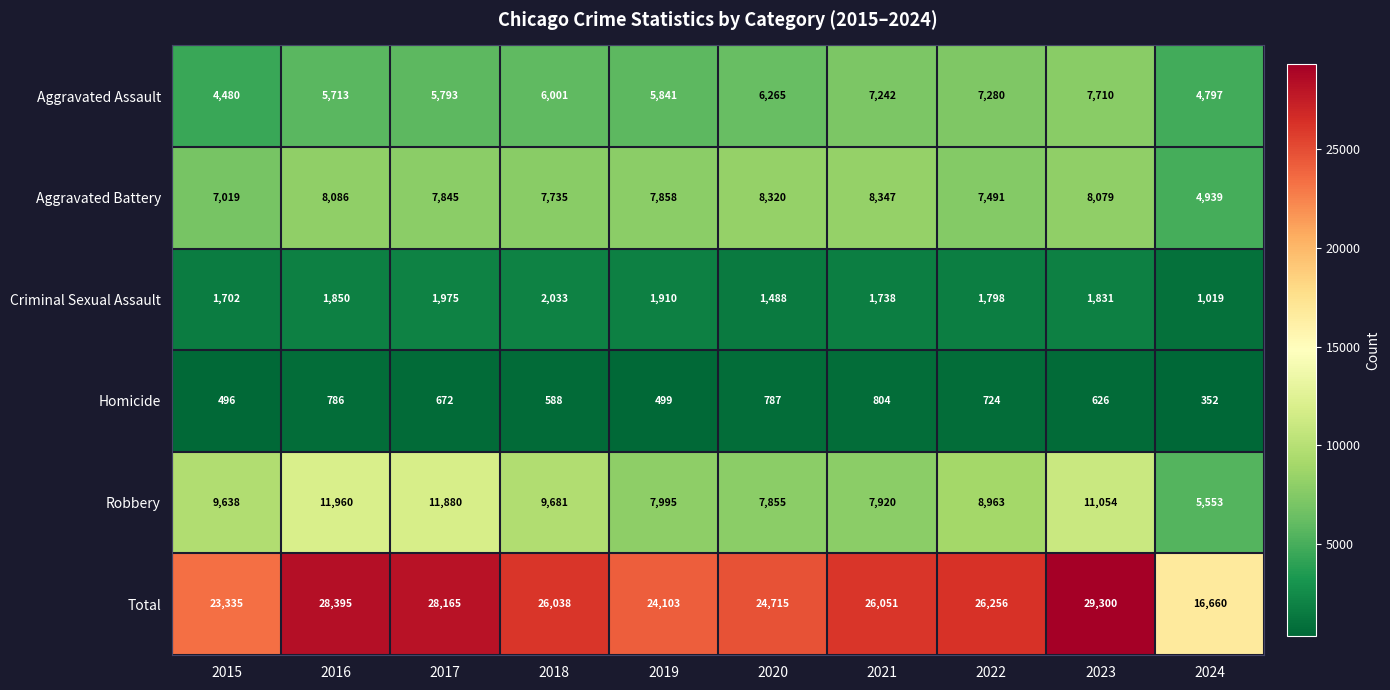

Which series has the largest total across all categories?

Total